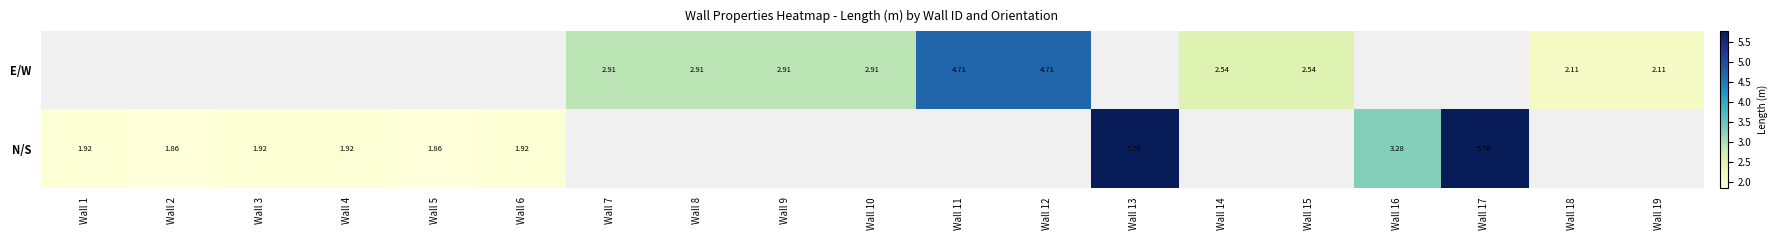

Is the value of E/W at Wall 19 greater than the value of N/S at Wall 17?

No